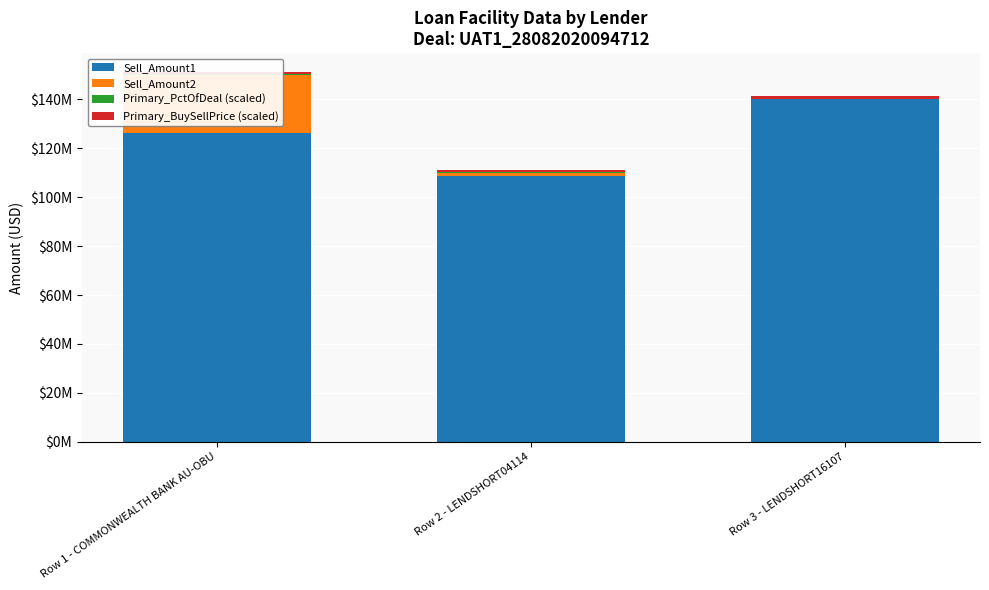

What is the minimum value for Primary_BuySellPrice (scaled)?

1000000